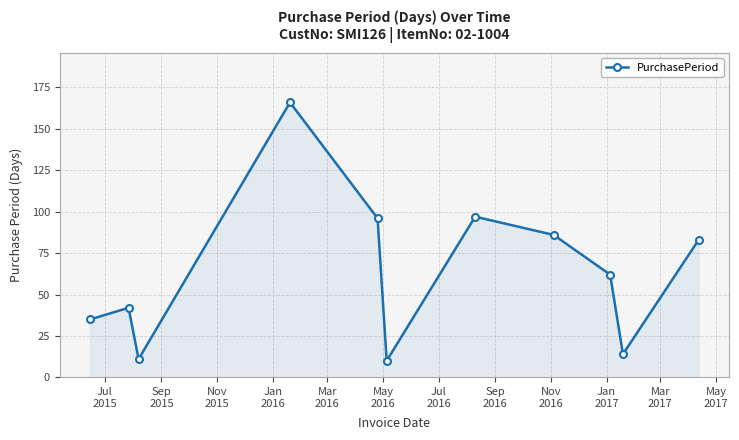

What is the value of the 3rd point from the left?

11